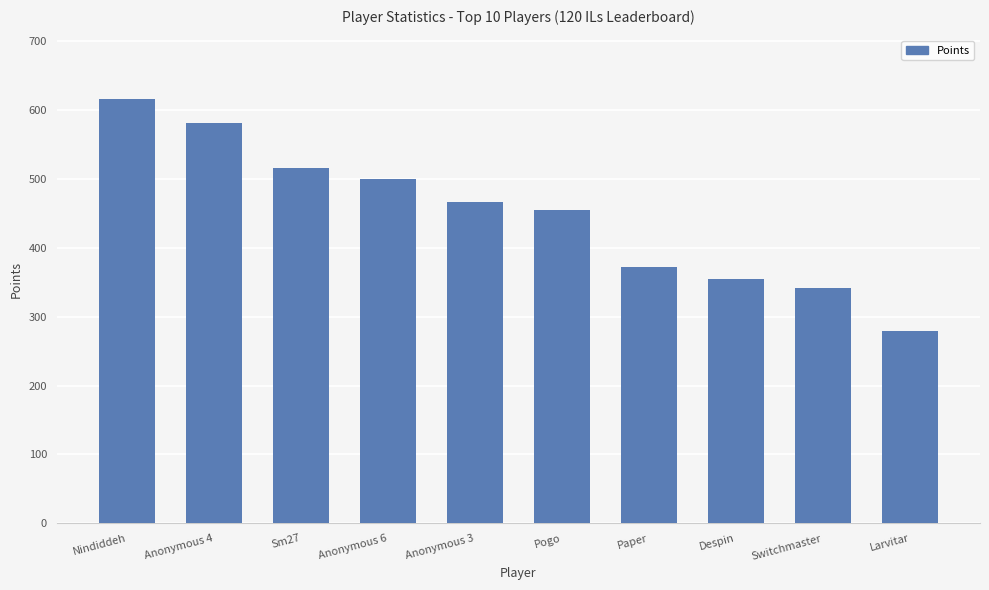

What is the label of the 6th bar from the right?

Anonymous 3